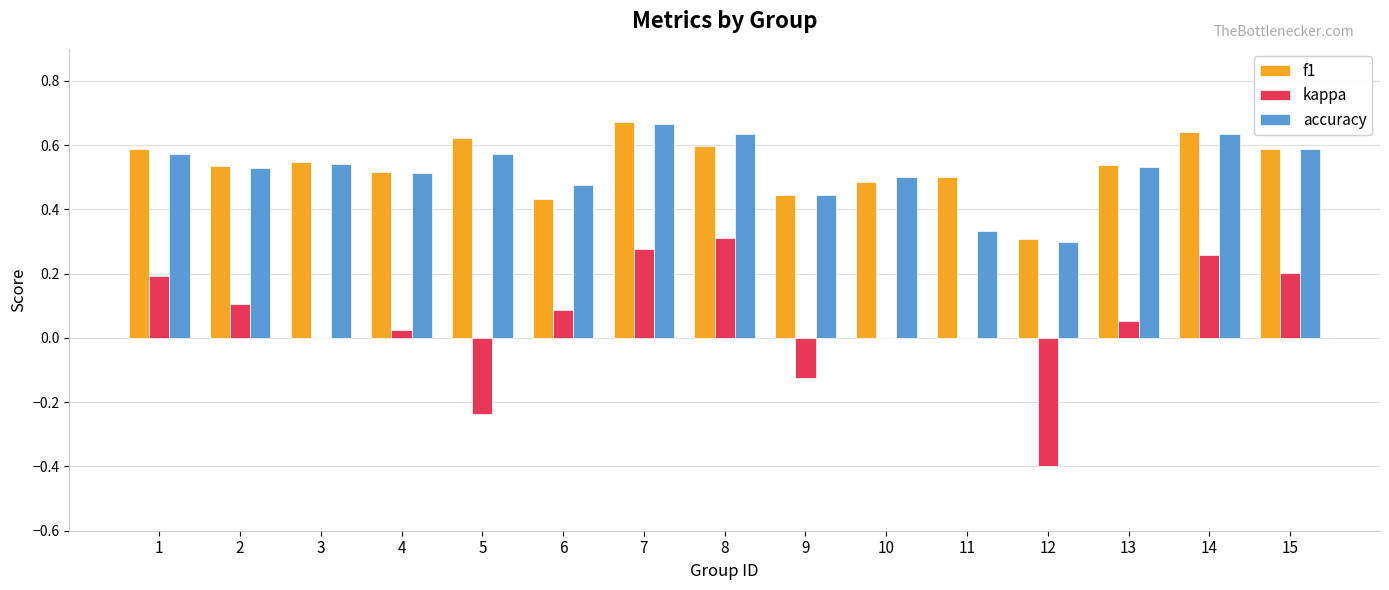

The accuracy series shows 0.2 at 1. True or false?

False